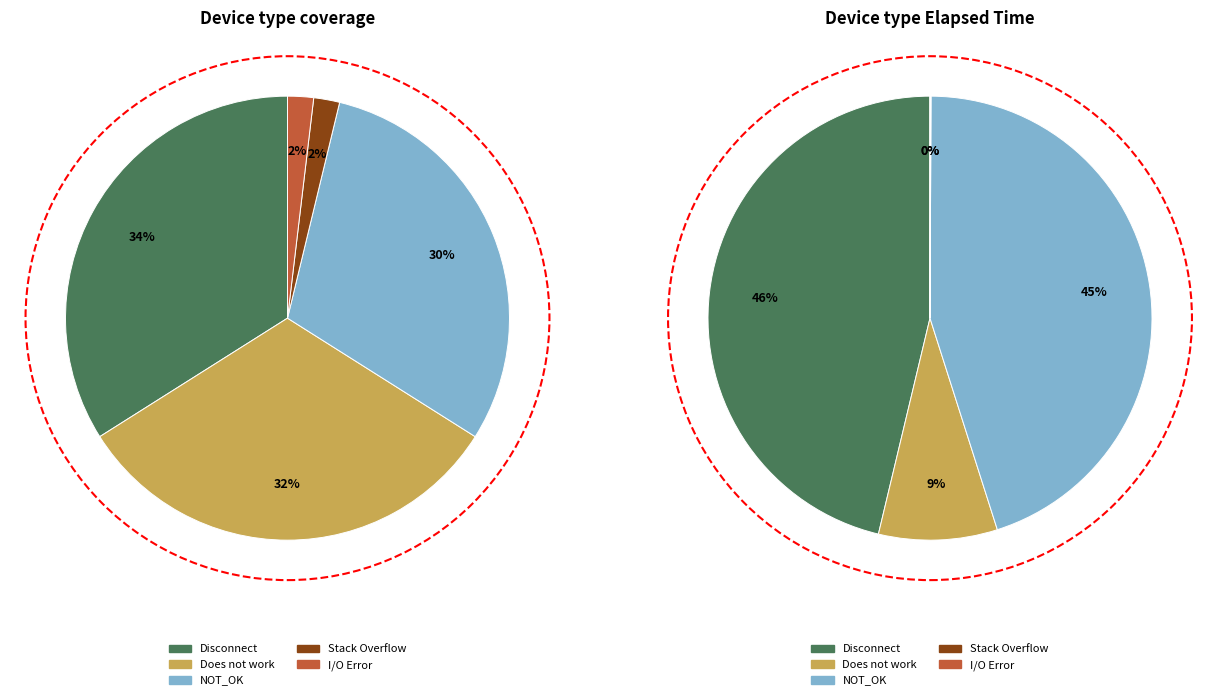

Between Does not work and Disconnect, which is larger?

Disconnect